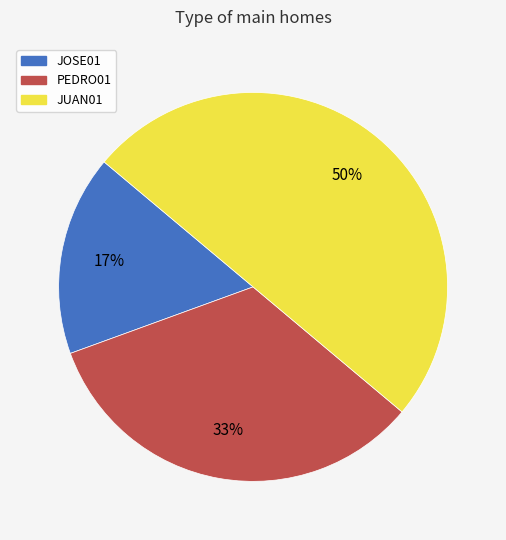

What is the largest slice in the pie chart?

JUAN01